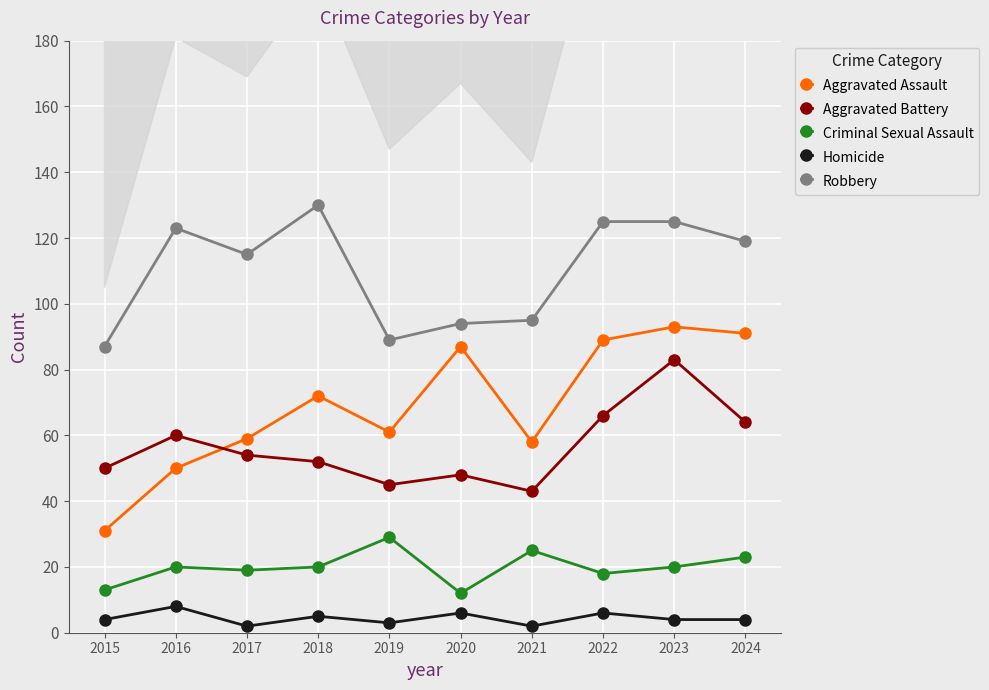

True or false: Aggravated Assault and Robbery intersect in this chart.

False